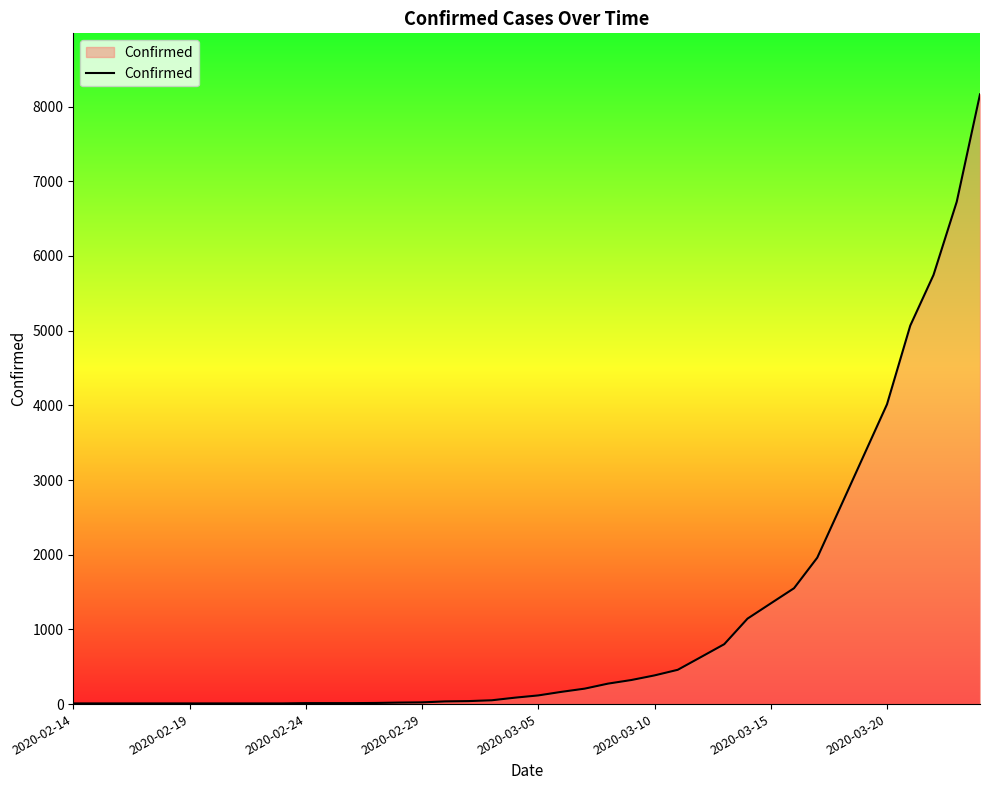

What is the maximum value shown in the chart?

8164